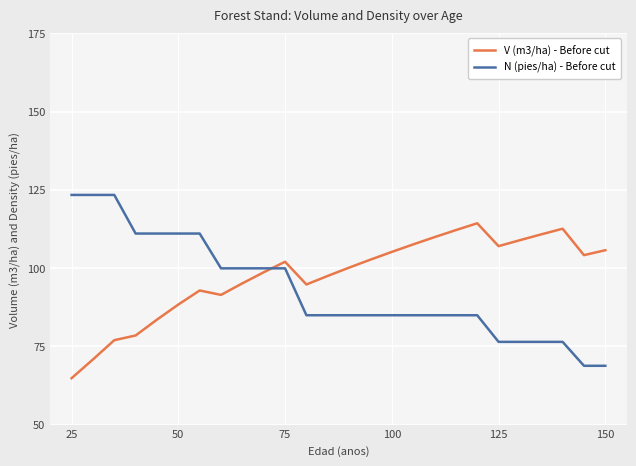

In V (m3/ha) - Before cut, how many points are lower than both neighbors (excluding endpoints)?

4